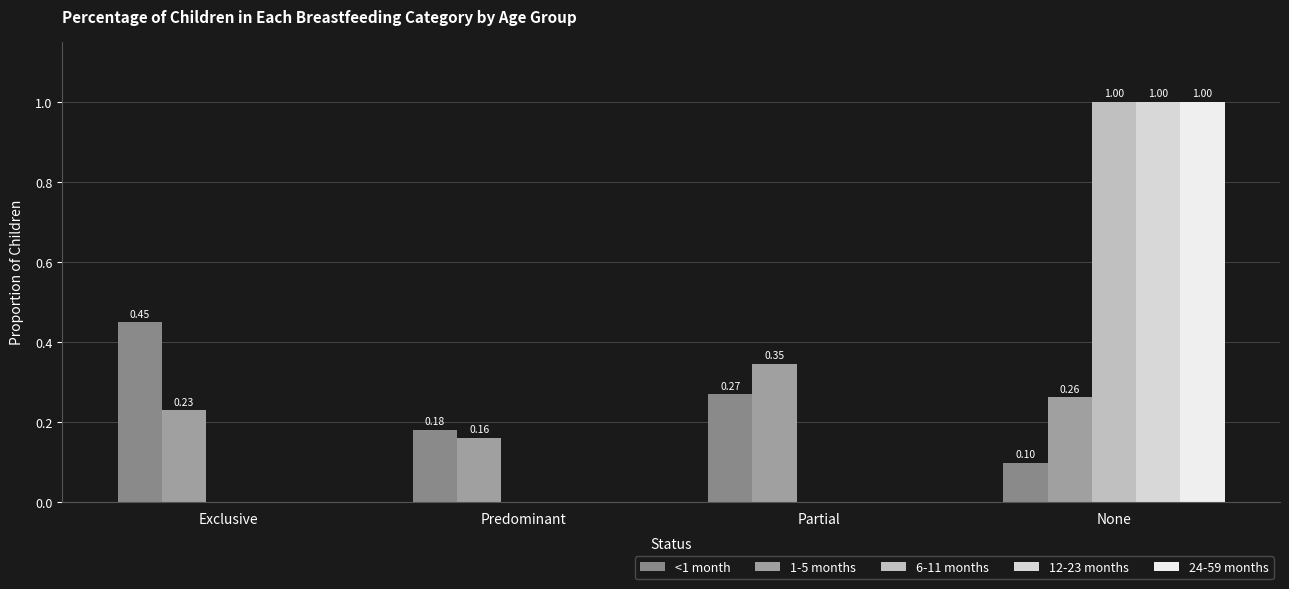

What is the highest value of the 6-11 months series?

1.0